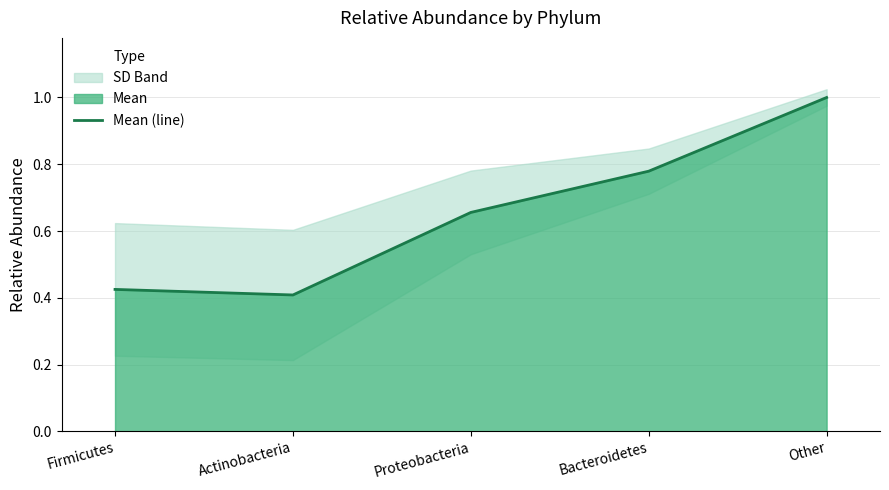

What is the difference between the second highest and second lowest values?

0.4